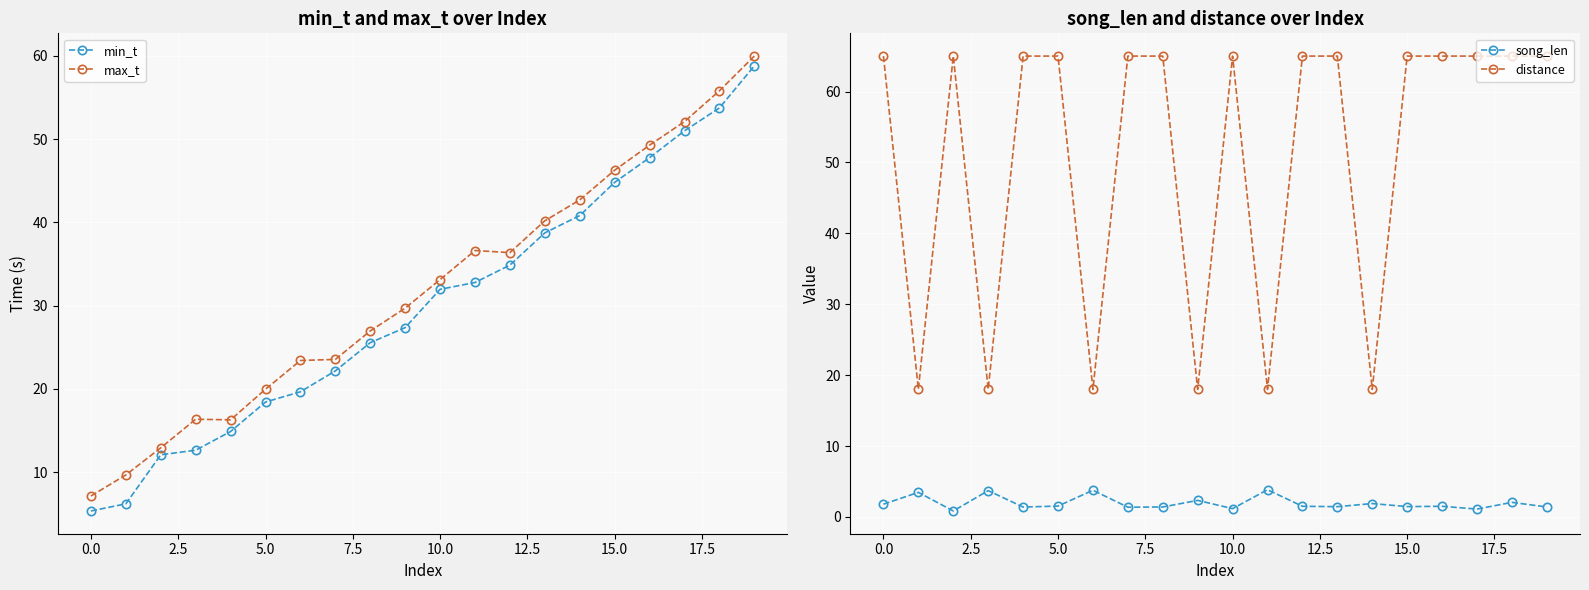

What is the minimum value for max_t?

7.1